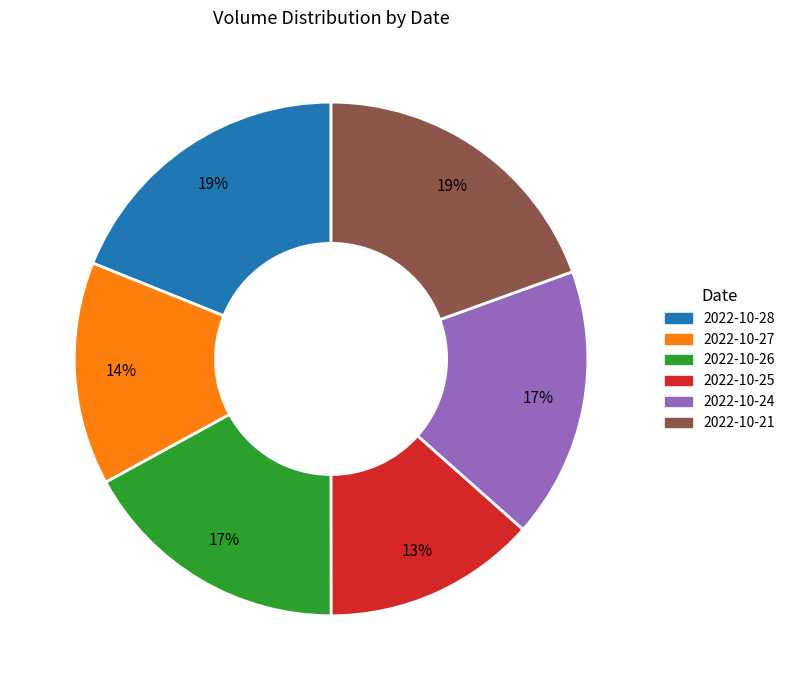

Is the sum of 2022-10-25 and 2022-10-26 greater than half?

No